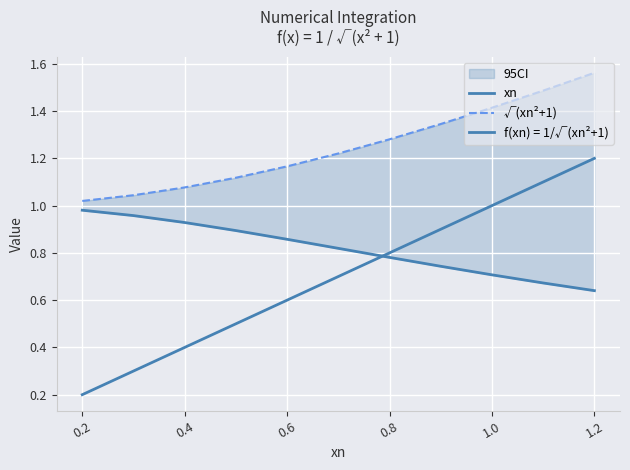

True or false: √(xn²+1) and xn cross at least once.

False